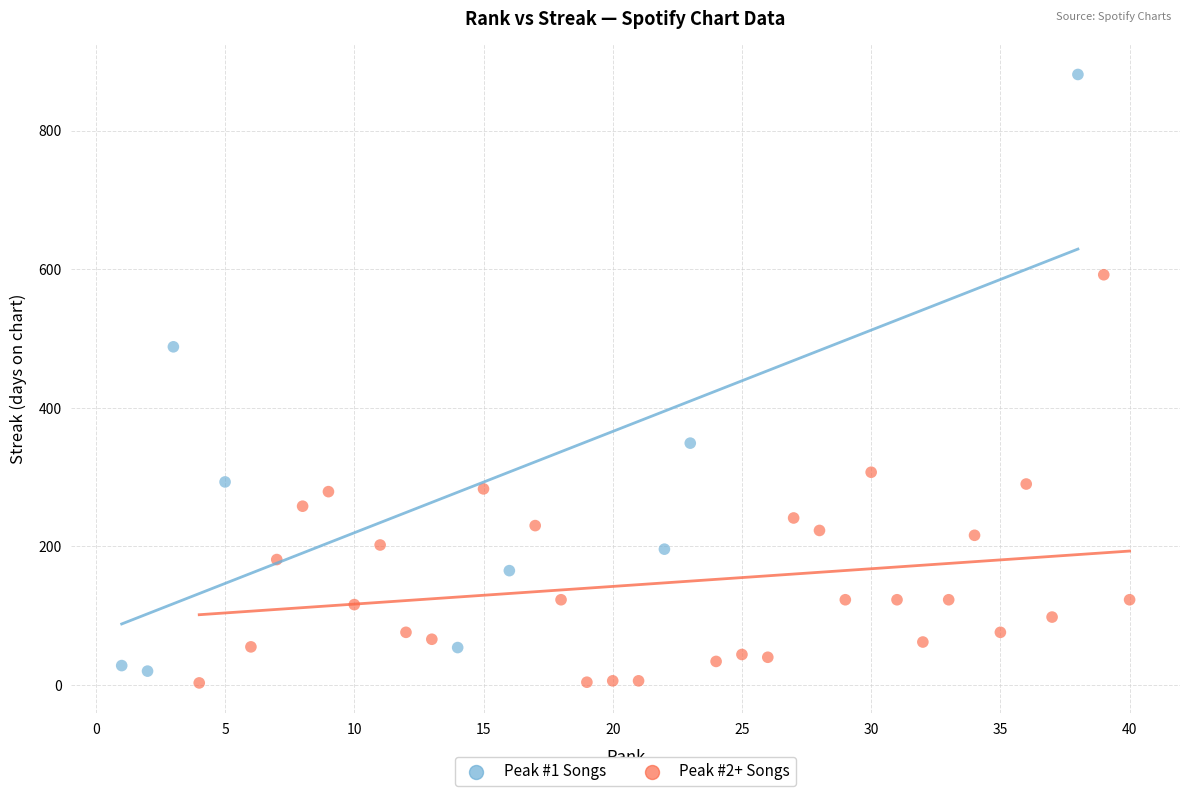

Which series has the largest Y range (max minus min)?

Peak #1 Songs